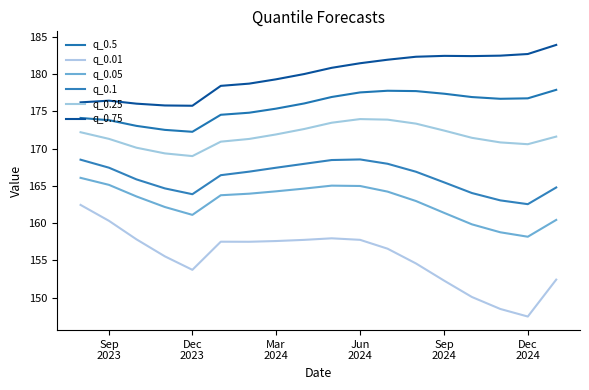

True or false: q_0.05 and q_0.5 intersect in this chart.

False